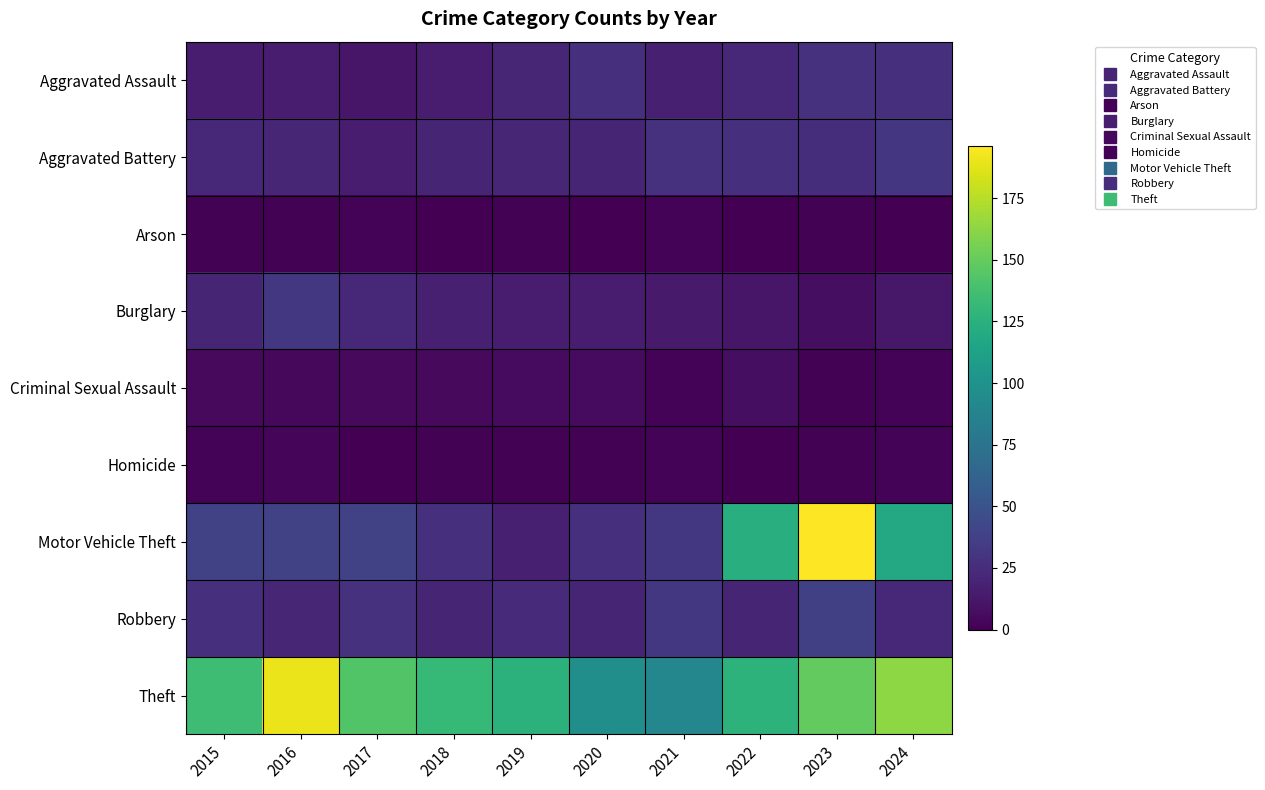

What is the spread (max minus min) of values at 2015?

134